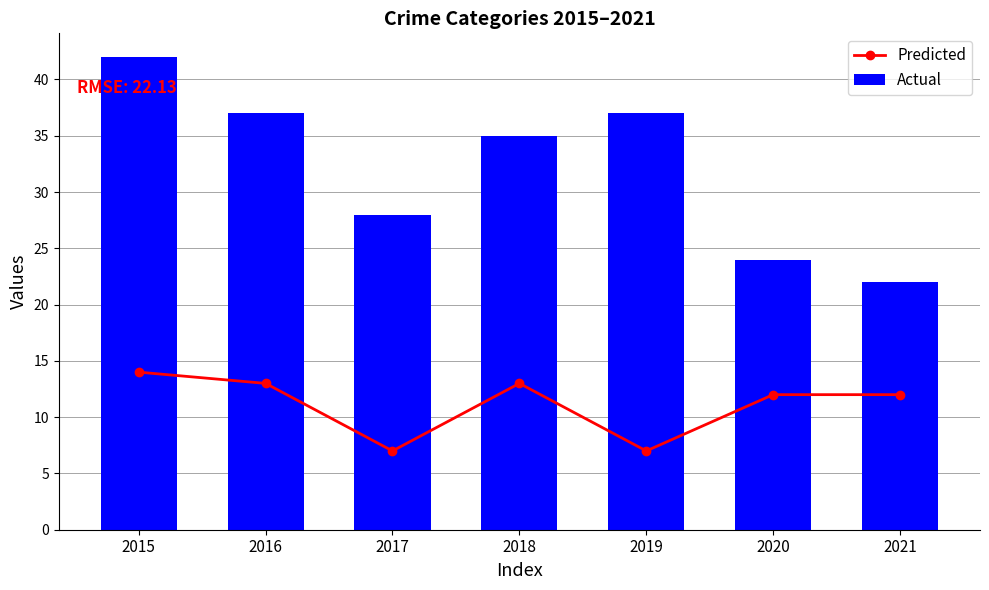

How many values in the Predicted series exceed 12?

3